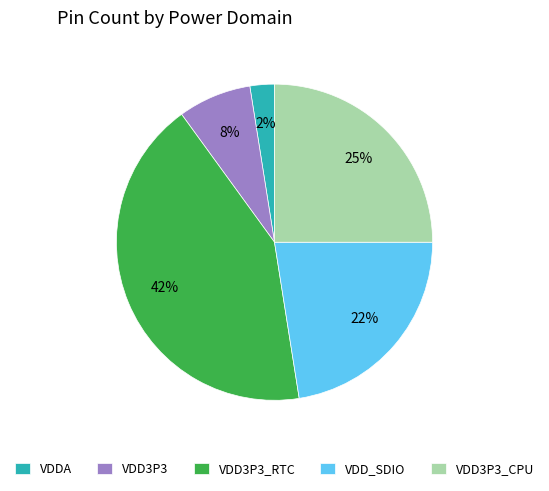

To the nearest percent, what percentage of the pie is VDD3P3_CPU?

25%